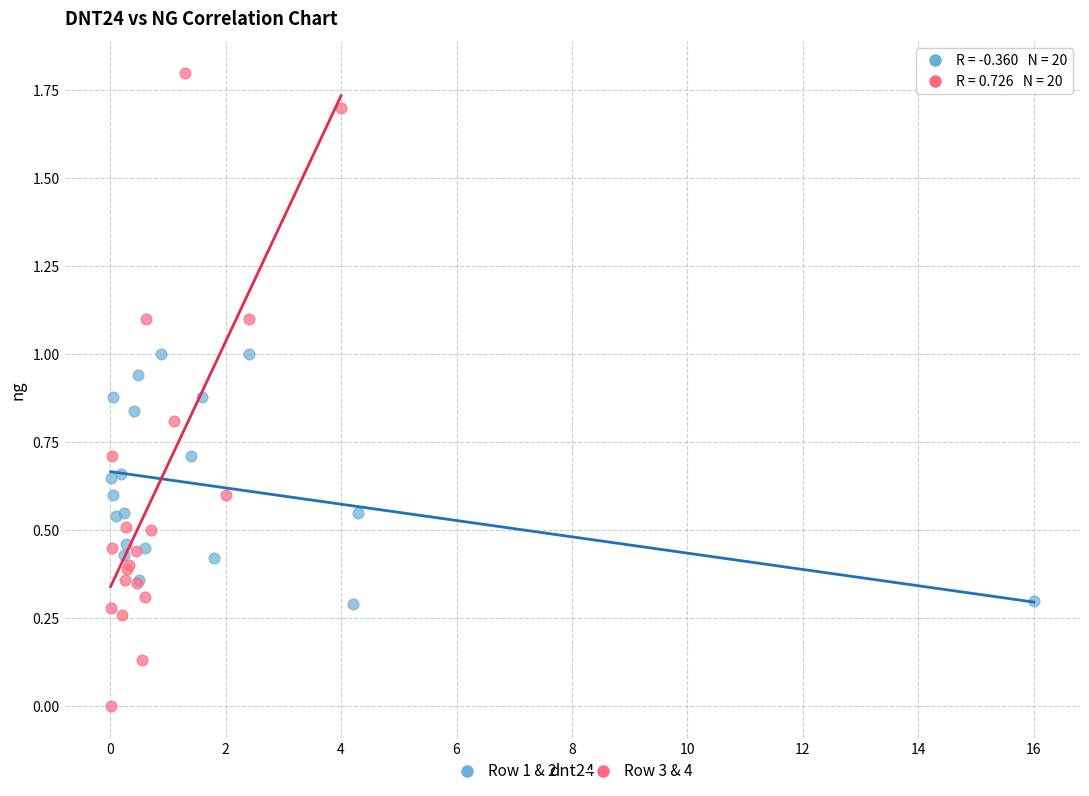

Which series reaches the minimum Y coordinate?

Row 3 & 4